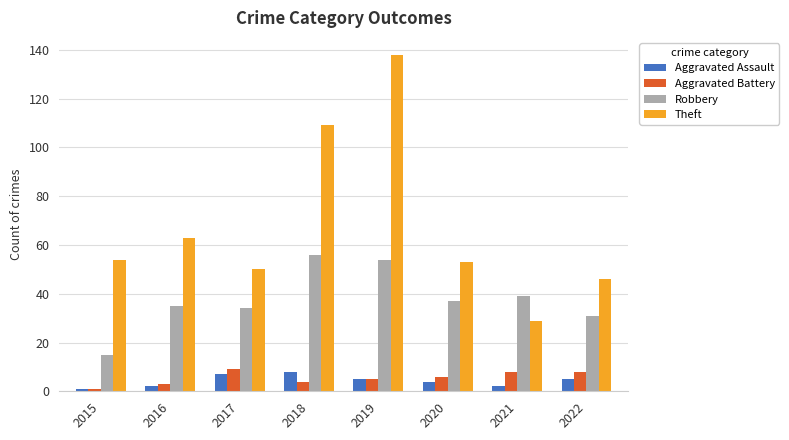

What is the sum of the Robbery values at 2022 and 2019?

85